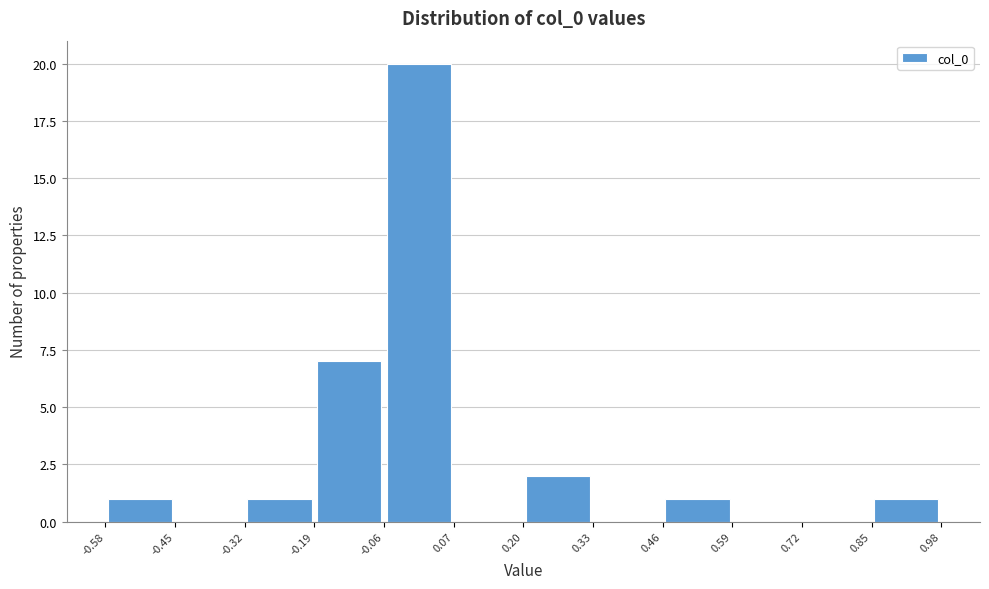

Over which range of the x-axis is the bar tallest?

-0.06 to 0.07